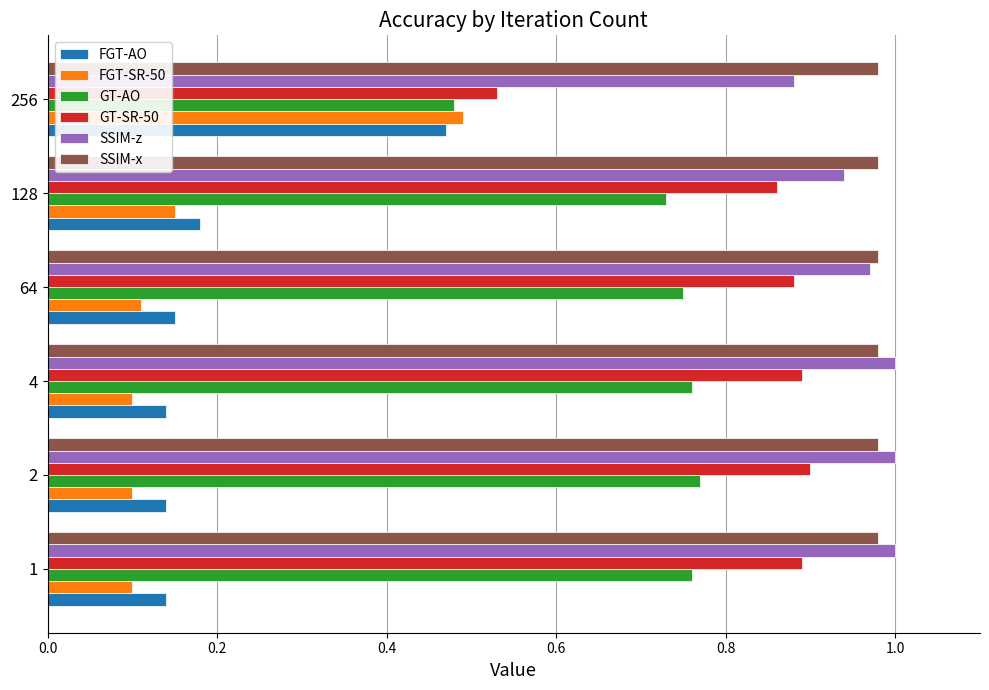

The FGT-AO series shows 0.2 at 256. True or false?

False